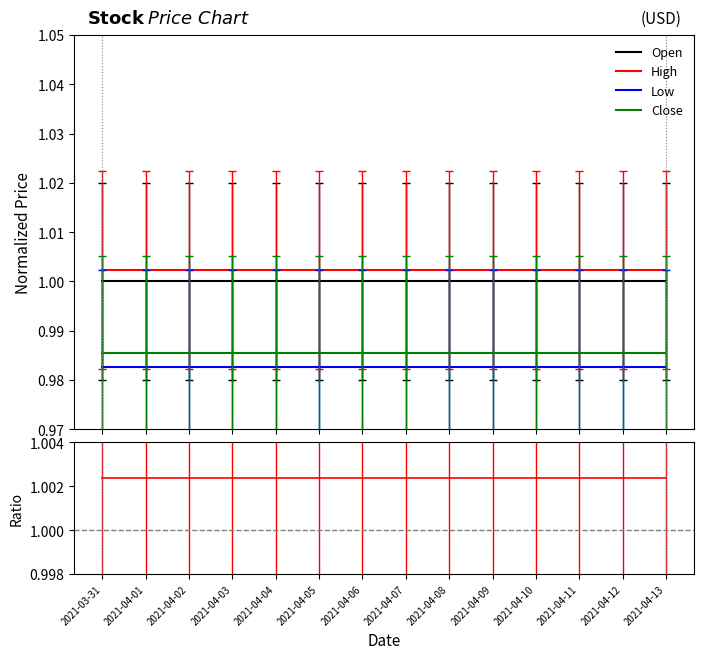

How many categories are shown in the chart?

14